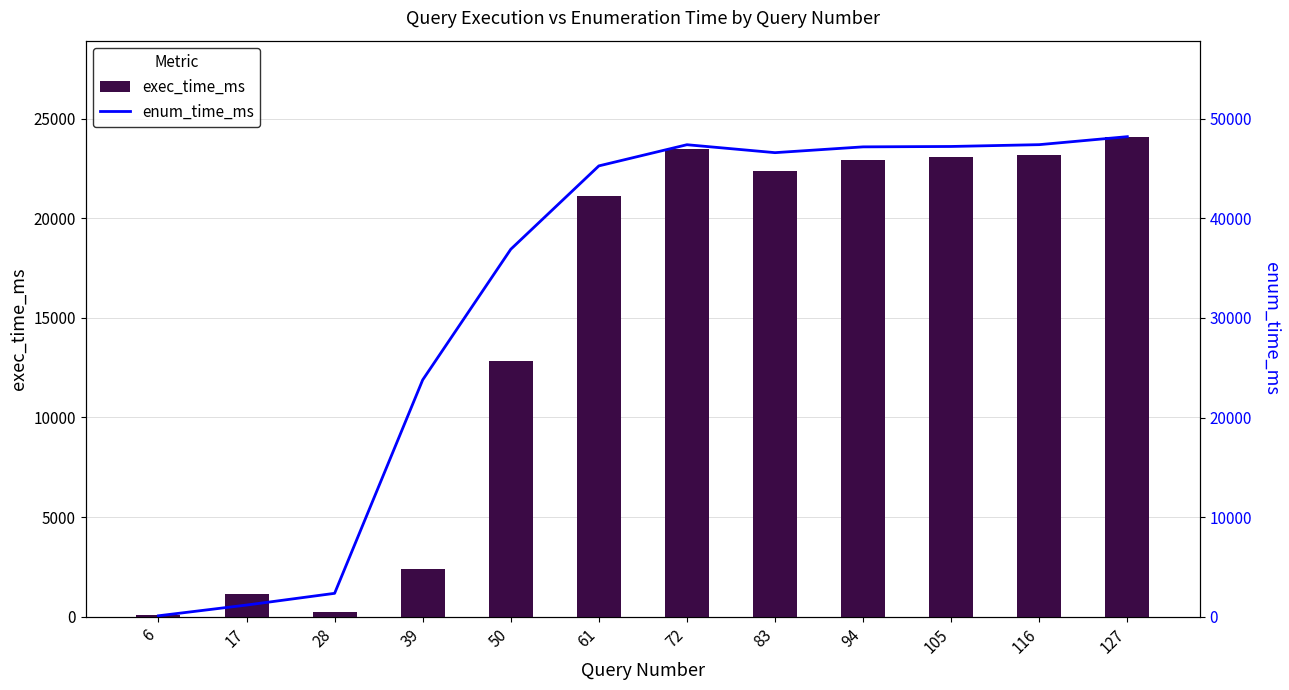

Reading left to right, extract all data points from this chart.

exec_time_ms: 88	1119	235	2415	12836	21107	23502	22387	22920	23083	23186	24098
enum_time_ms: 89	1166	2344	23780	36899	45272	47398	46601	47183	47222	47405	48207